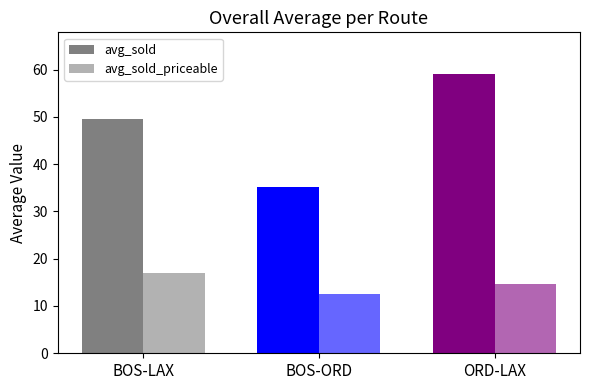

Count the number of data series in this chart.

2